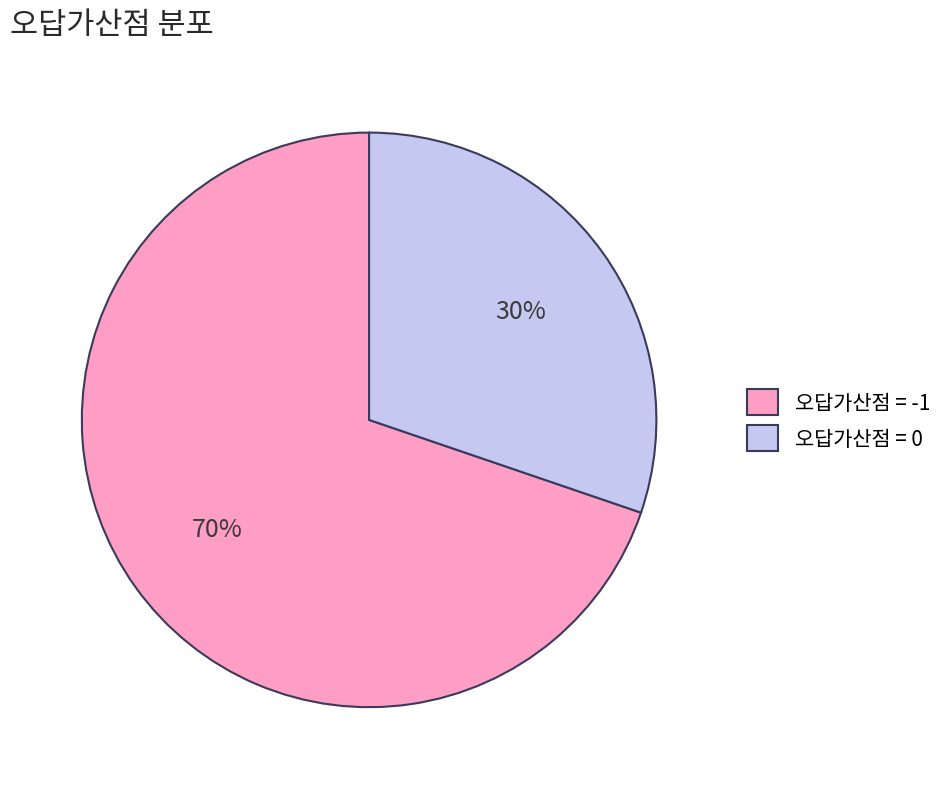

How many slices are in this pie chart?

2